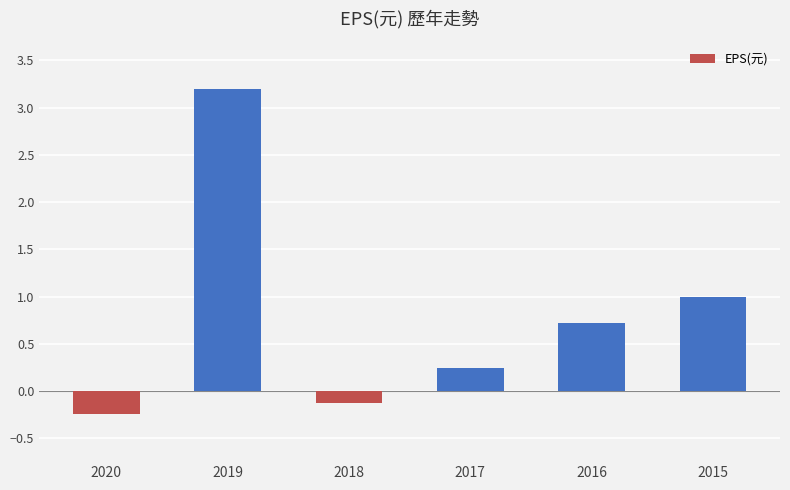

Rank the categories by value from highest to lowest.

2019, 2015, 2016, 2017, 2018, 2020